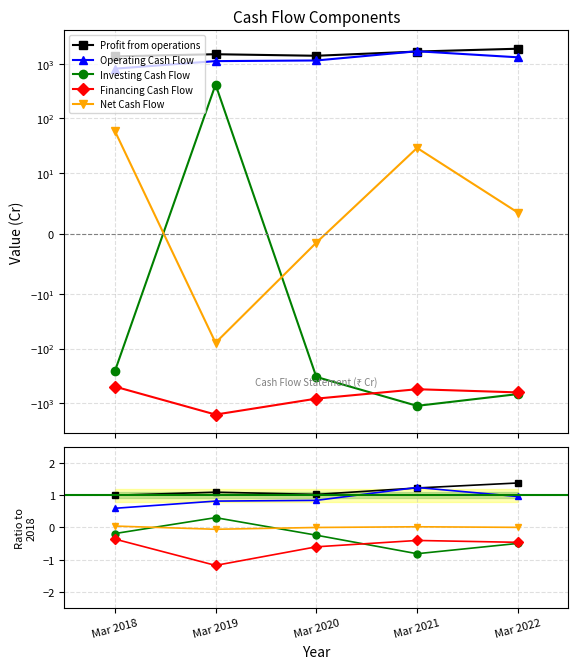

Reading left to right, transcribe all the data shown in this chart.

Profit from operations: 1.0	1.1	1.0	1.2	1.4
Operating Cash Flow: 0.6	0.8	0.8	1.2	1.0
Investing Cash Flow: -0.2	0.3	-0.2	-0.8	-0.5
Financing Cash Flow: -0.4	-1.2	-0.6	-0.4	-0.5
Net Cash Flow: 0.0	-0.1	-0.0	0.0	0.0